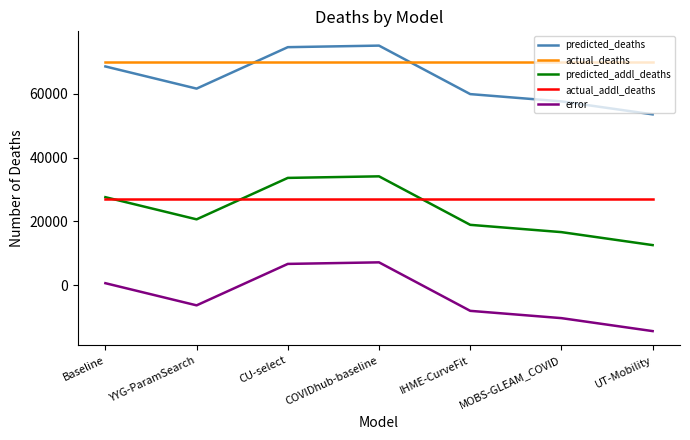

True or false: predicted_deaths and predicted_addl_deaths intersect in this chart.

False